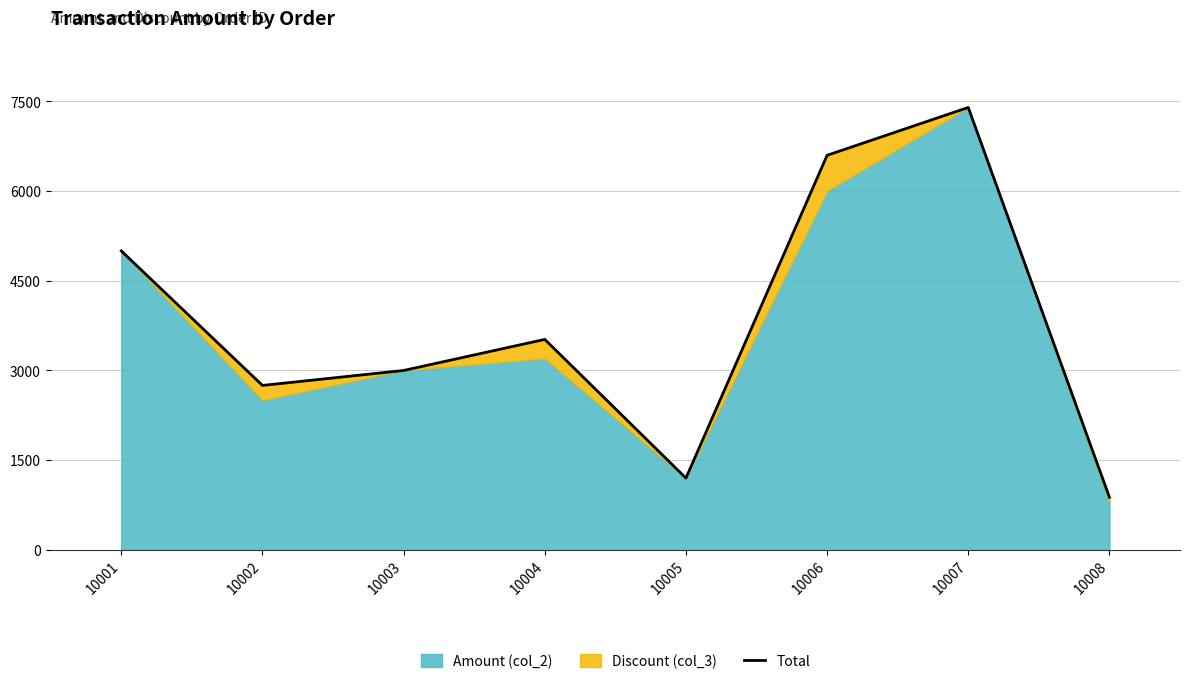

Count the number of values greater than 3520.

3